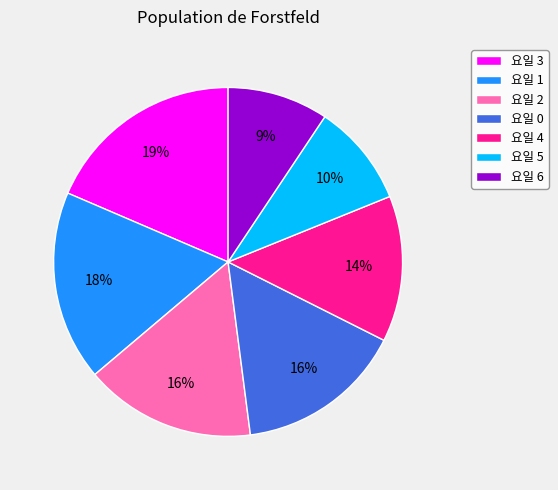

What is the largest slice in the pie chart?

요일 3